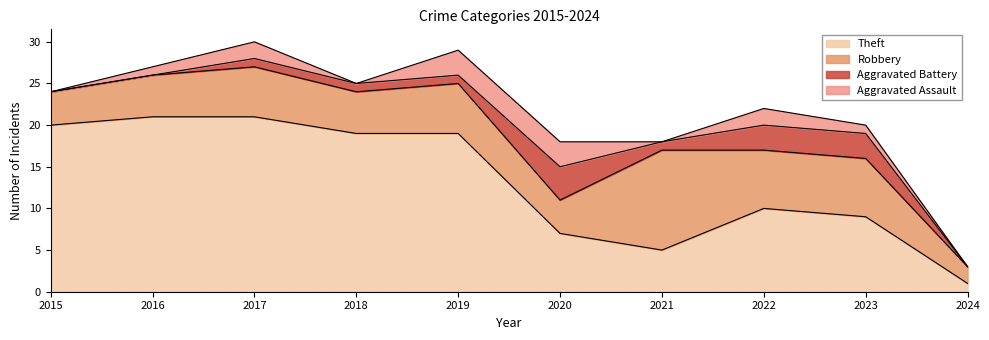

What is the difference between the highest and lowest values at 2015?

20